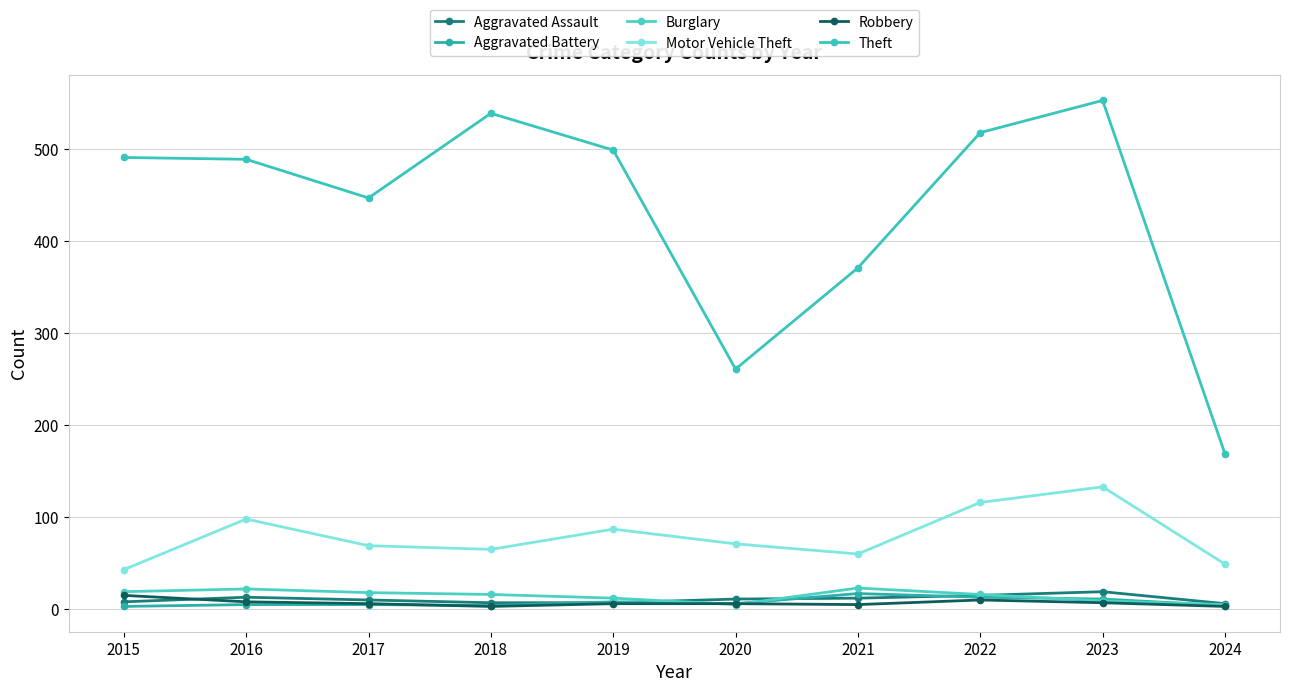

How many data points in Aggravated Assault are less than 11?

5